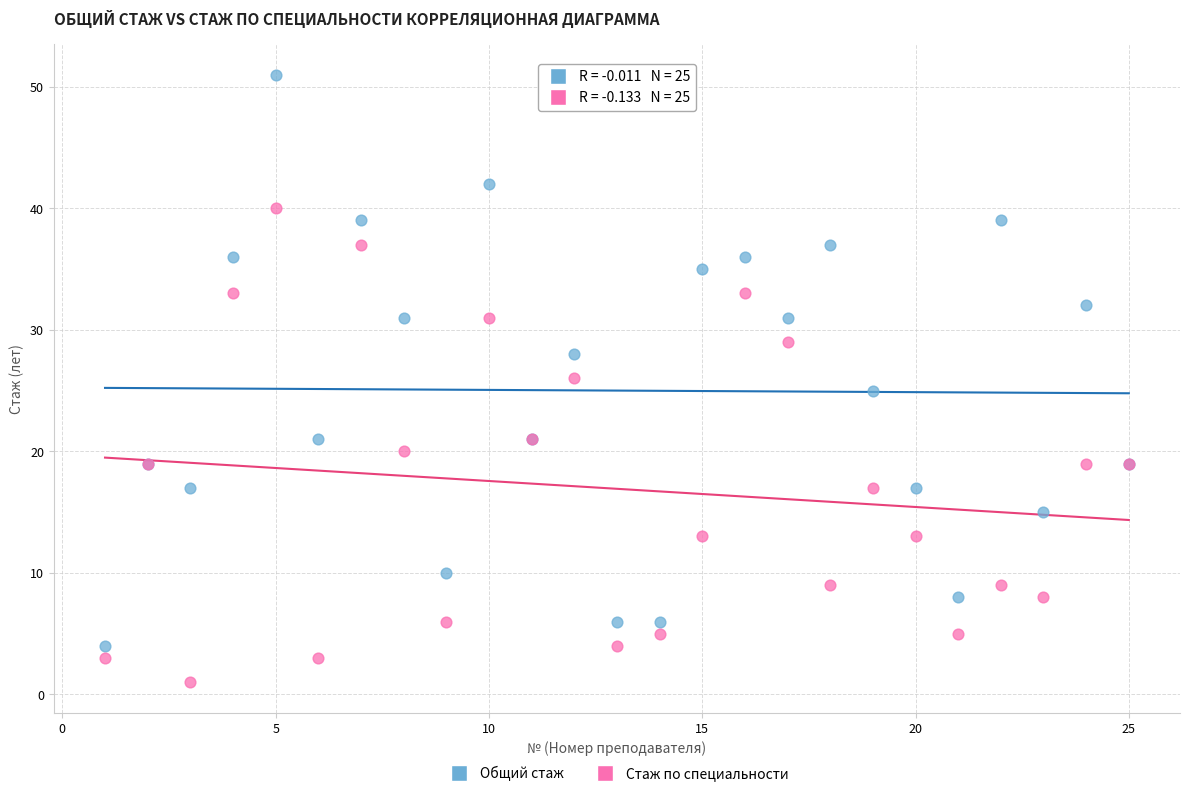

Which series has the largest Y range (max minus min)?

Общий стаж